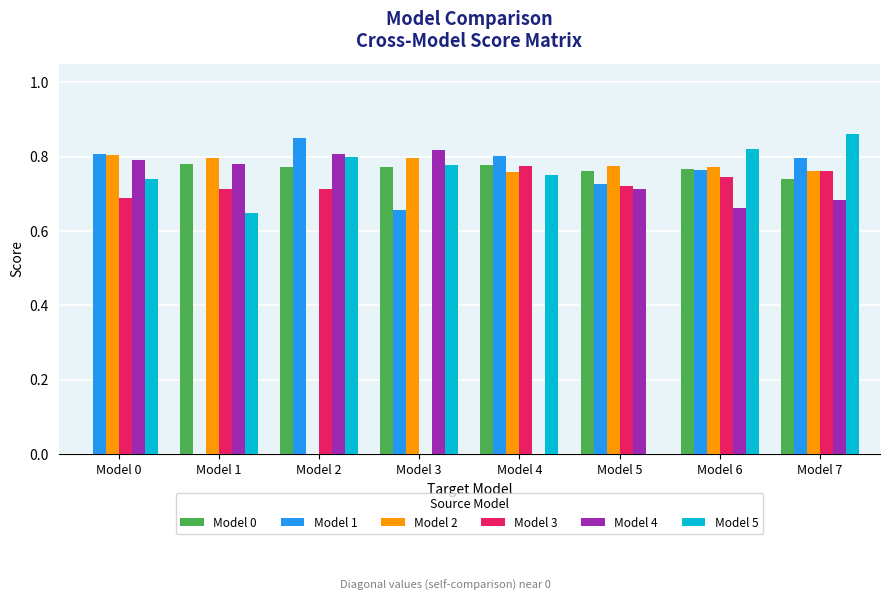

Which series changed the most between Model 0 and Model 2?

Model 2